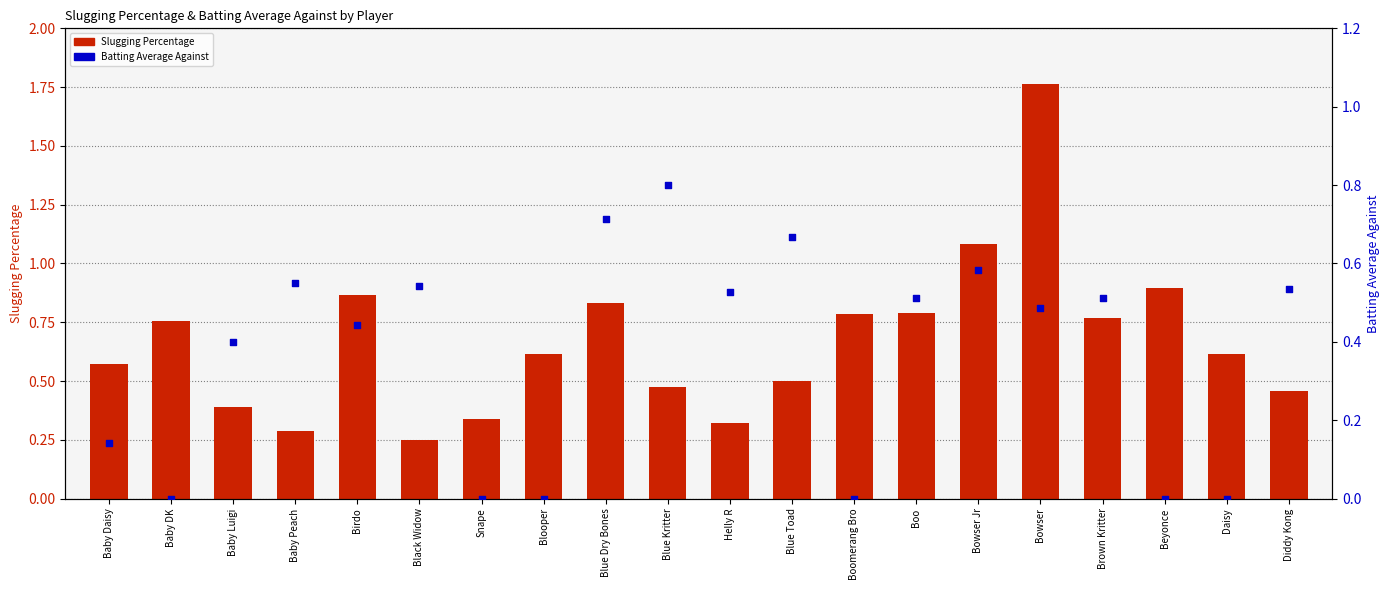

At how many categories does at least one series exceed 1?

2